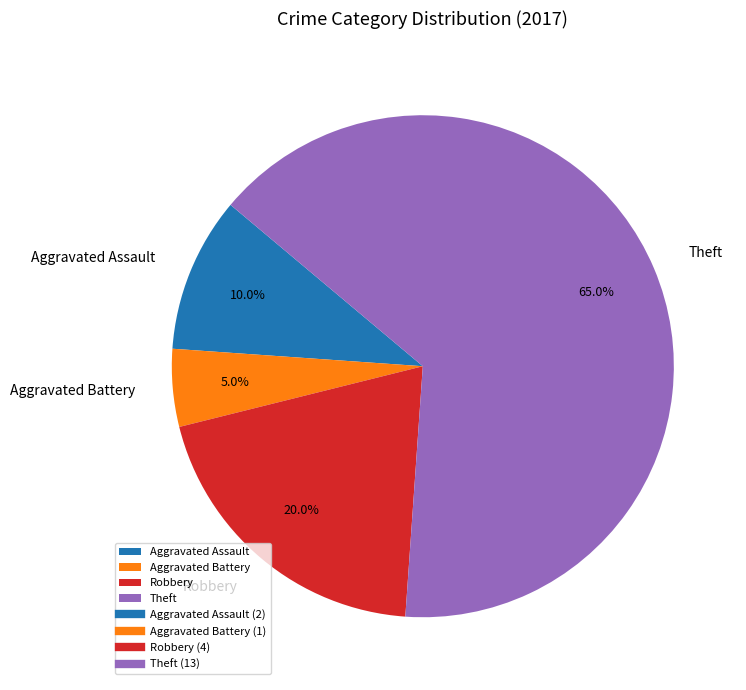

To the nearest percent, what is the difference between the largest and smallest slice percentages?

60%